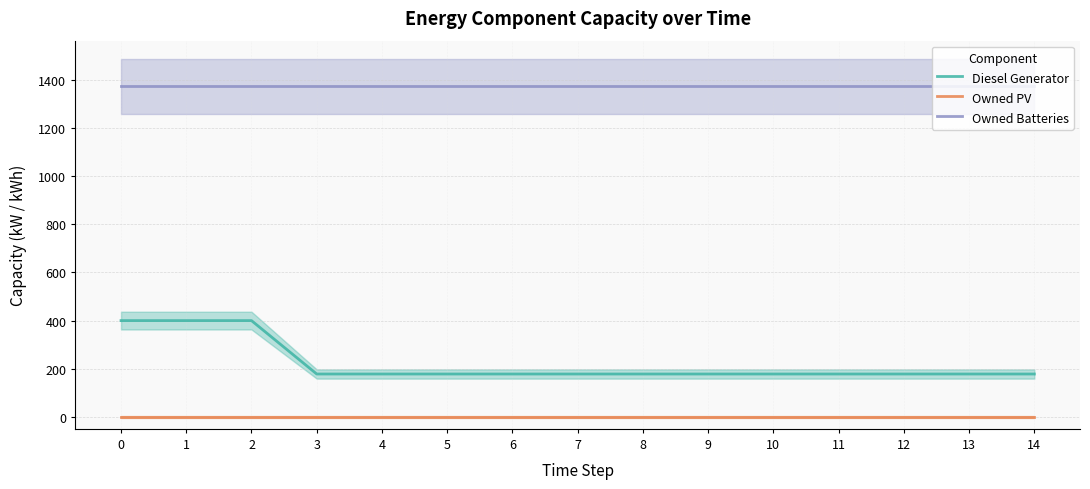

What is the difference between the Diesel Generator values at 9 and 0?

222